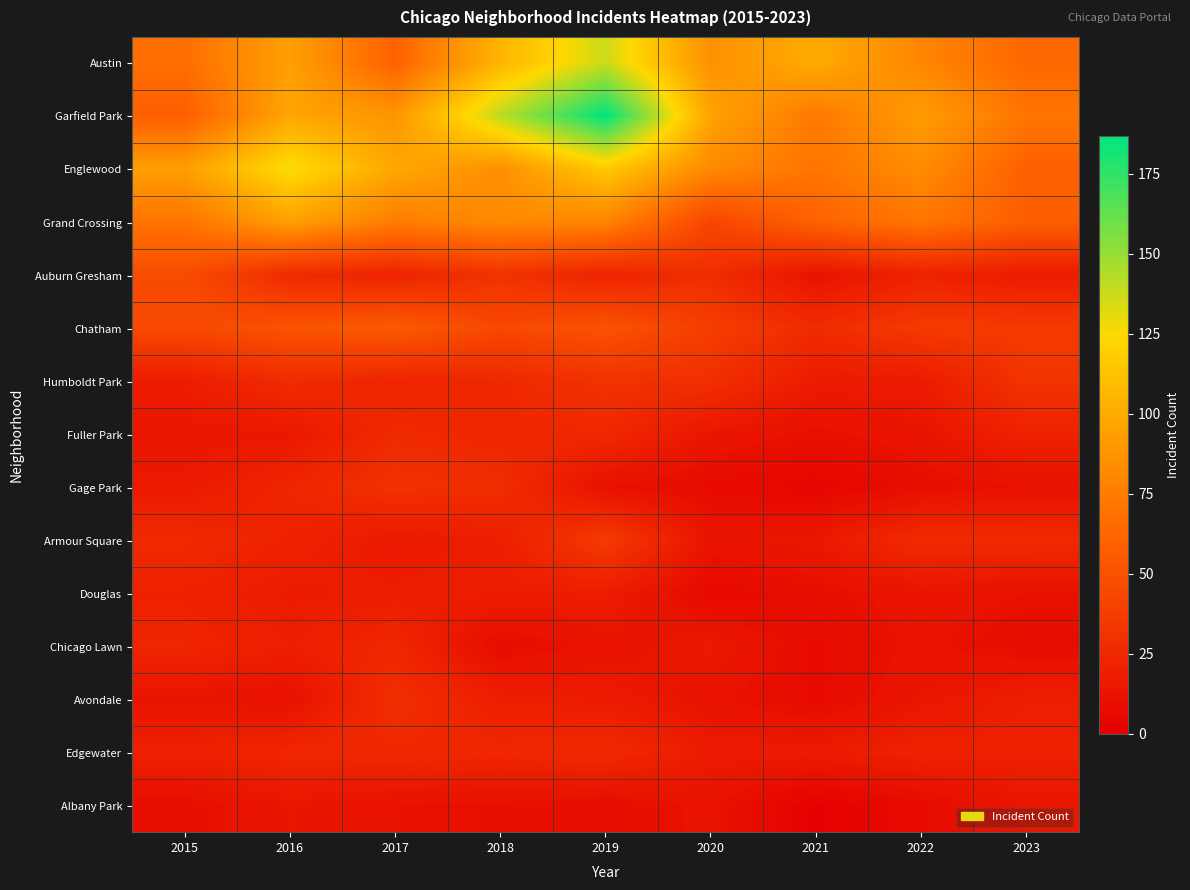

Rank the series by their maximum value, from highest to lowest.

Garfield Park, Austin, Englewood, Grand Crossing, Chatham, Auburn Gresham, Armour Square, Humboldt Park, Gage Park, Avondale, Fuller Park, Edgewater, Chicago Lawn, Douglas, Albany Park